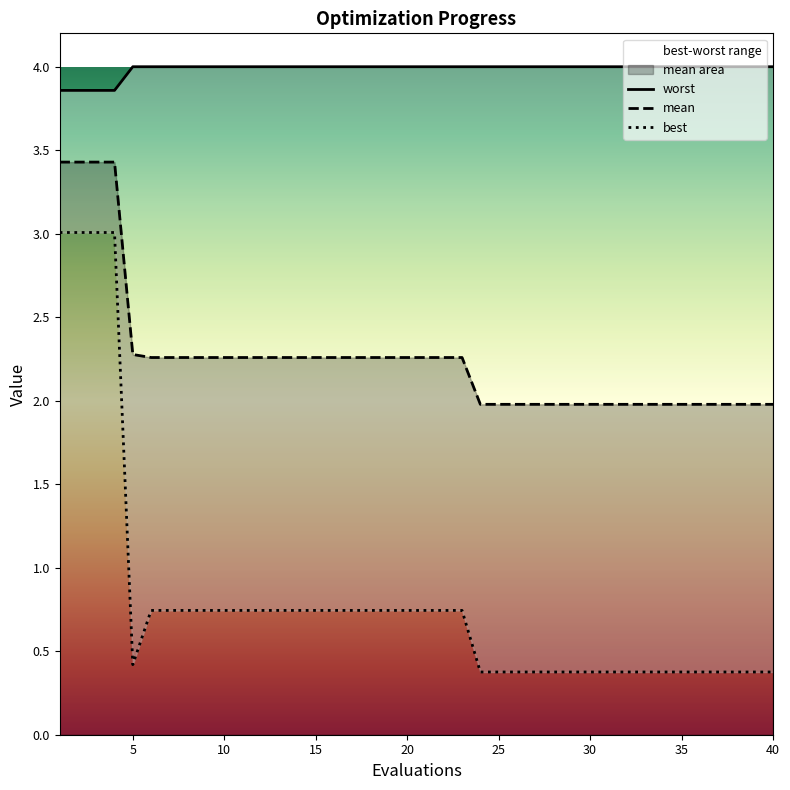

How many lines are shown in the chart?

3